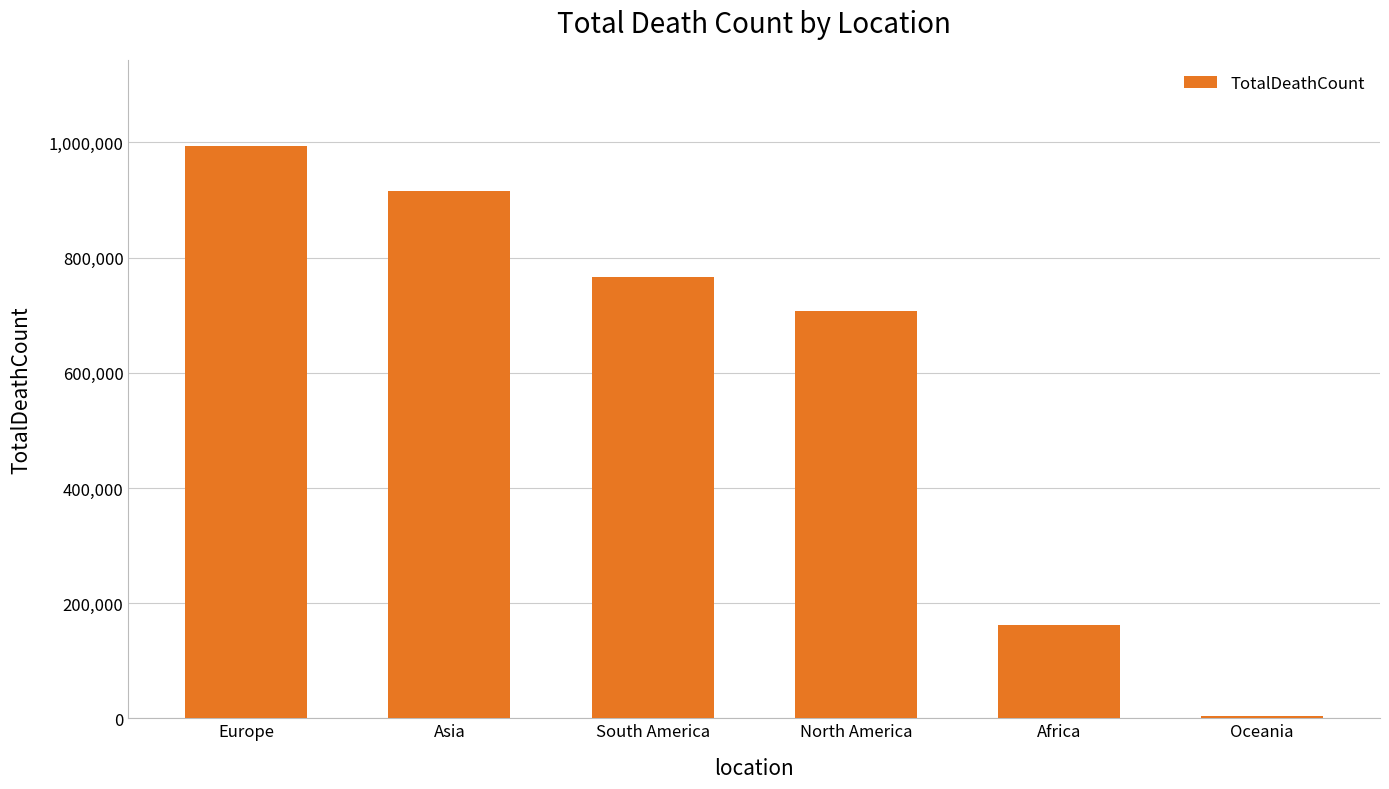

How many values are below 765948?

3